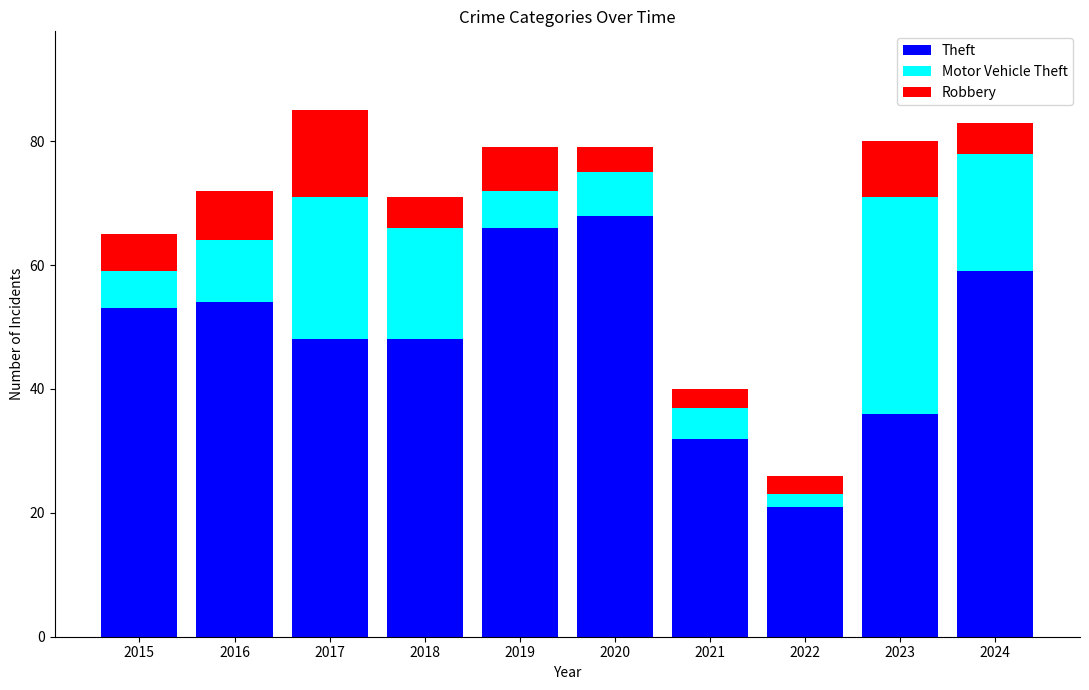

What is the total value across all series at 2022?

26